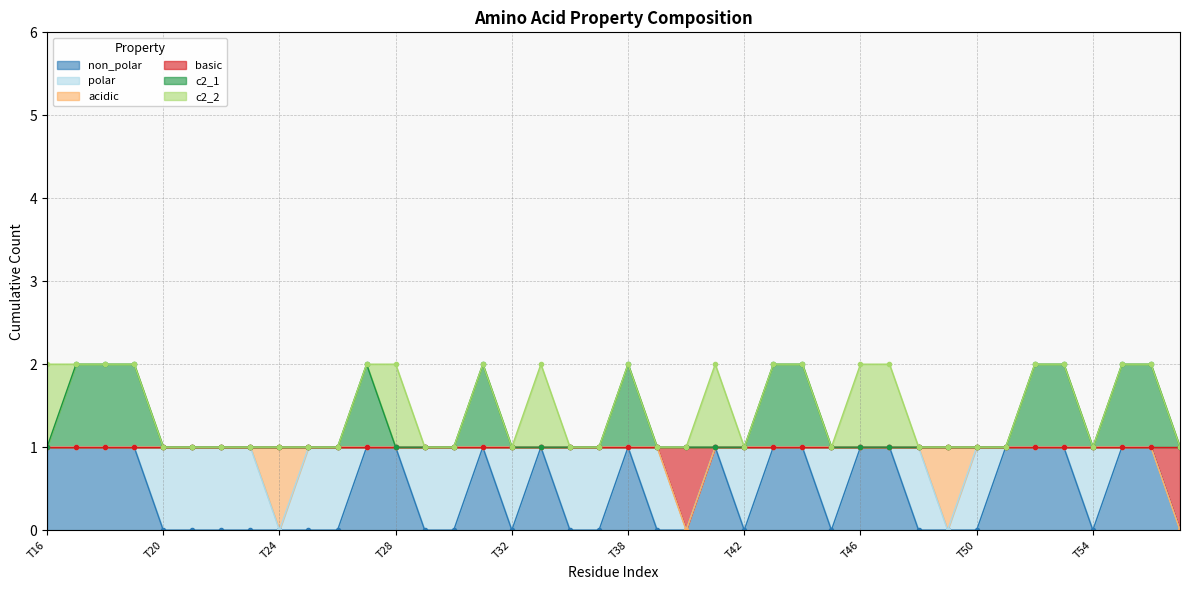

Where is c2_1 nearest to the value 1?

T16